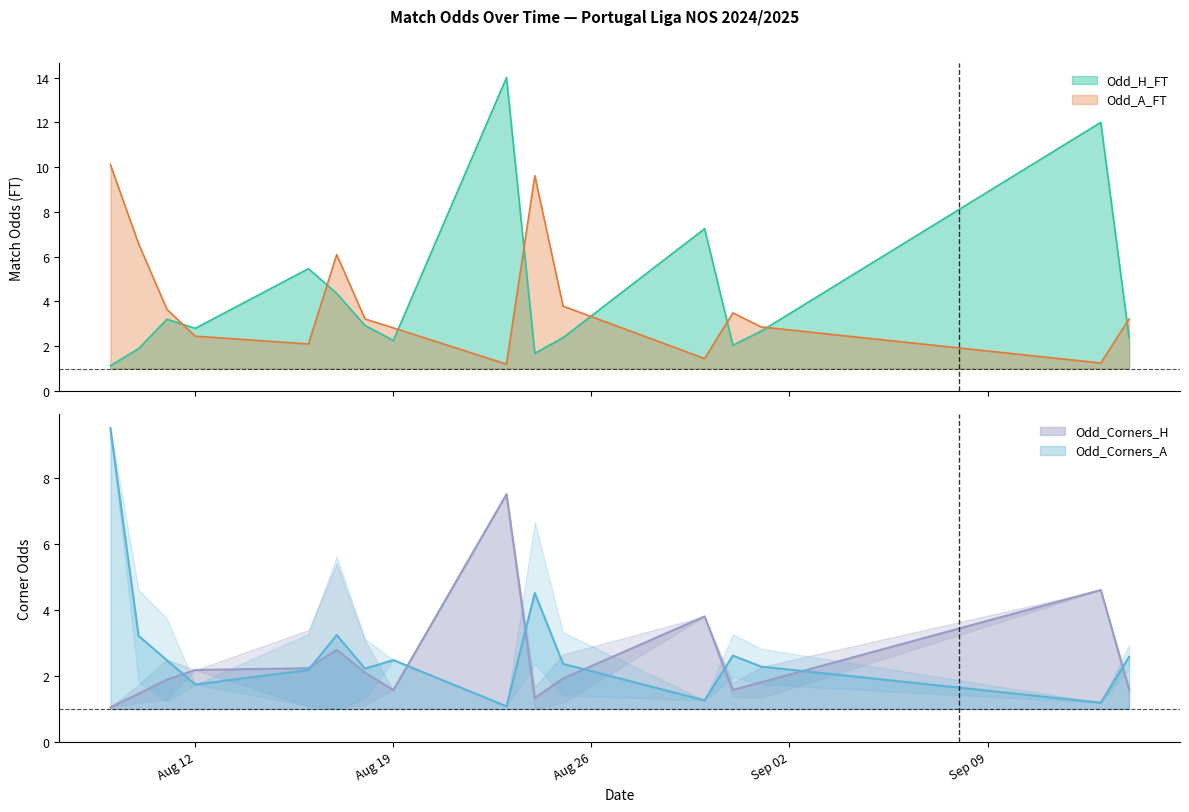

Which has a higher value, 24 or 19?

19